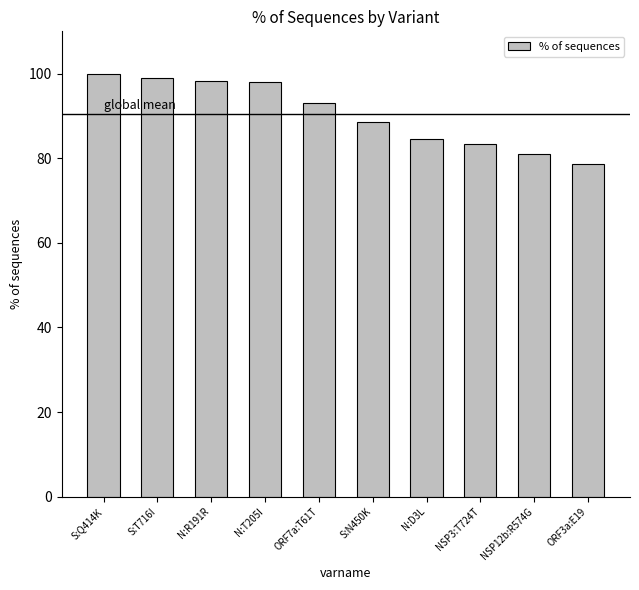

What is the label of the 10th bar from the left?

ORF3a:E19